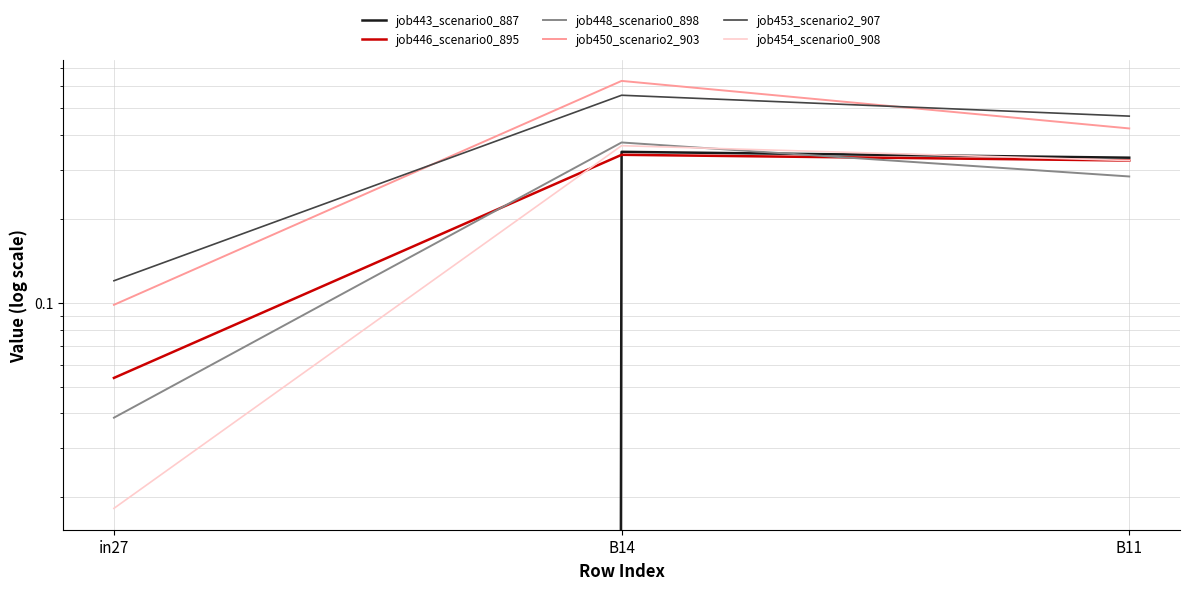

Count the job448_scenario0_898 values in the range 0 to 1.

3